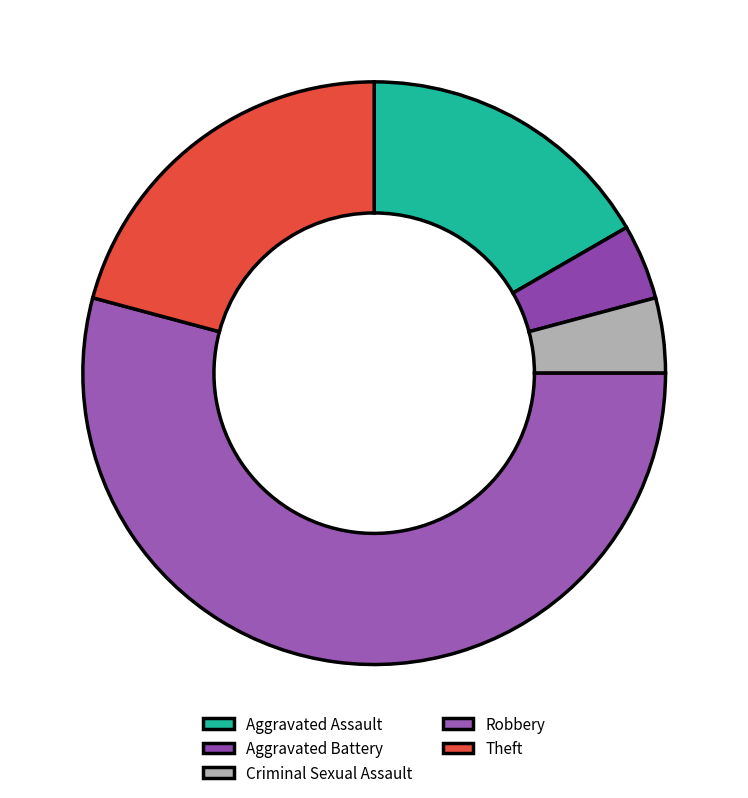

Count the number of slices in the pie.

5